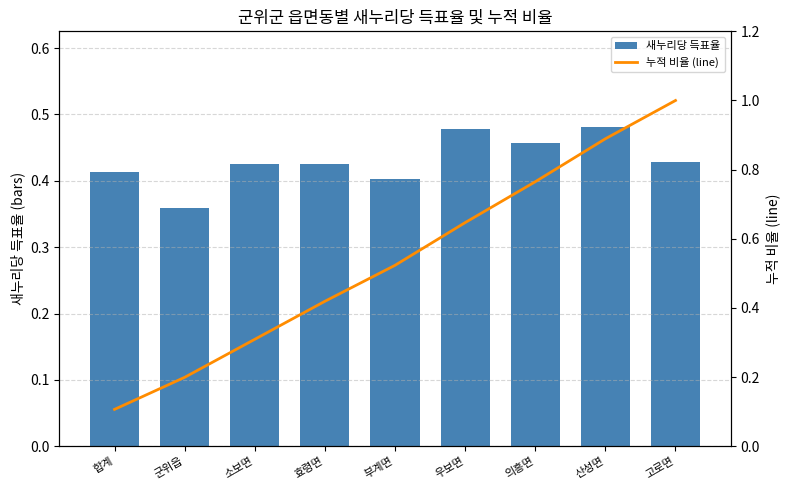

True or false: 새누리당 득표율 has a value of 0.4 at 합계.

True